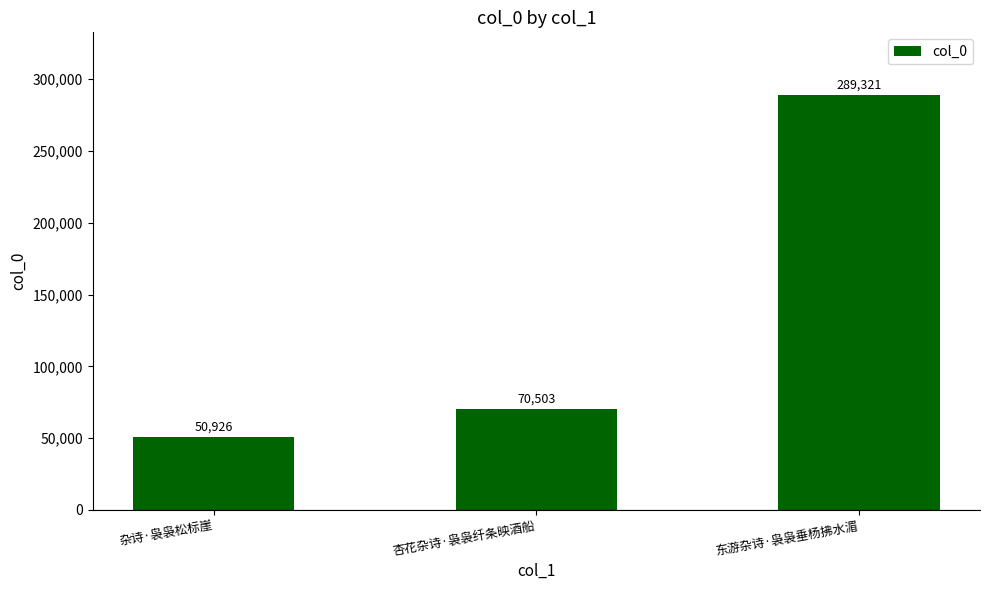

The chart shows a value of 289321 at 东游杂诗·袅袅垂杨拂水湄. True or false?

True